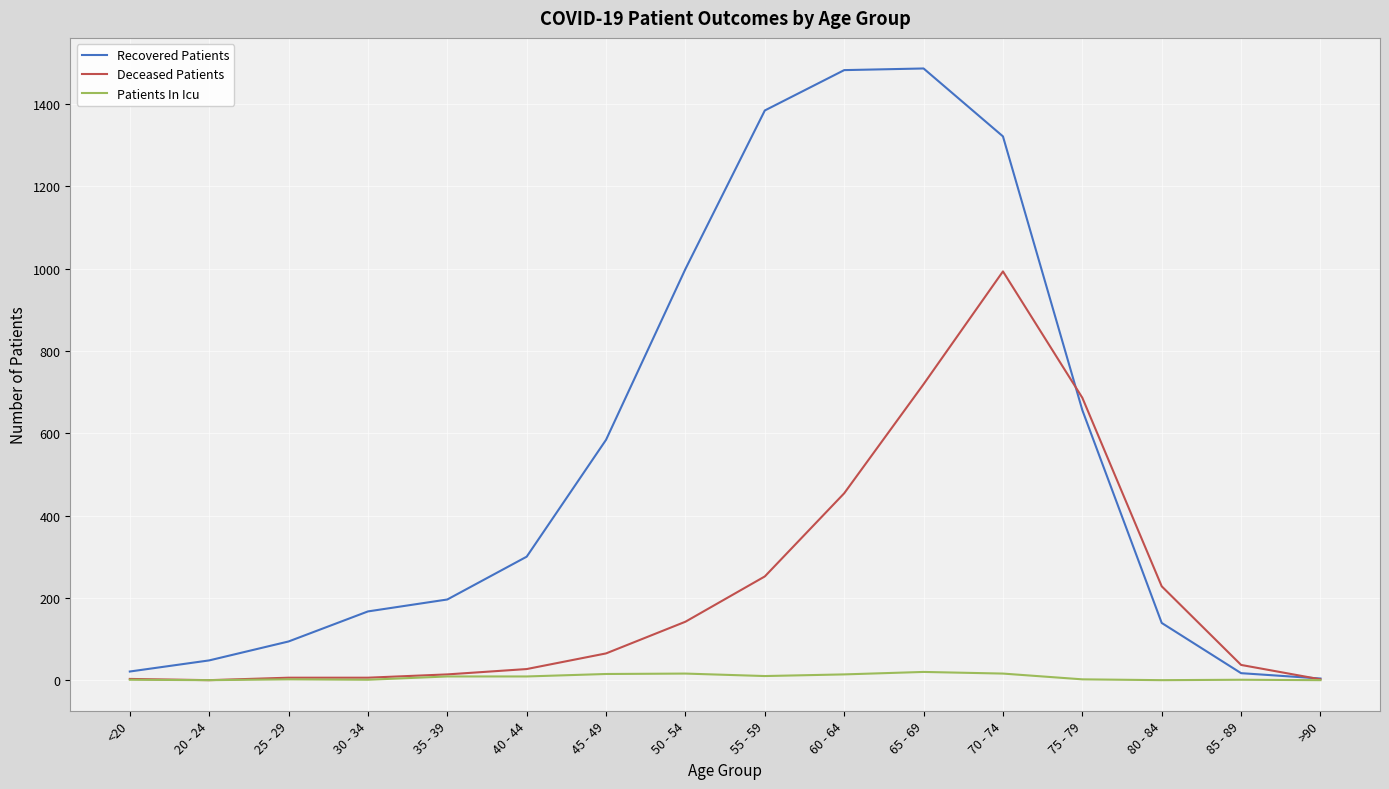

Rank the series by their average value, from highest to lowest.

Recovered Patients, Deceased Patients, Patients In Icu